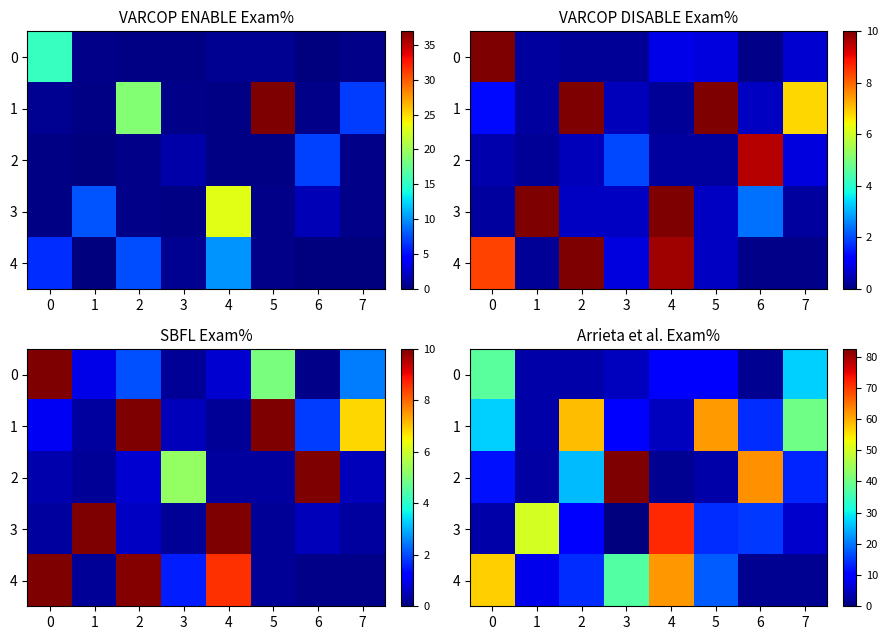

The value of 2 at 1 is 2.6. True or false?

True